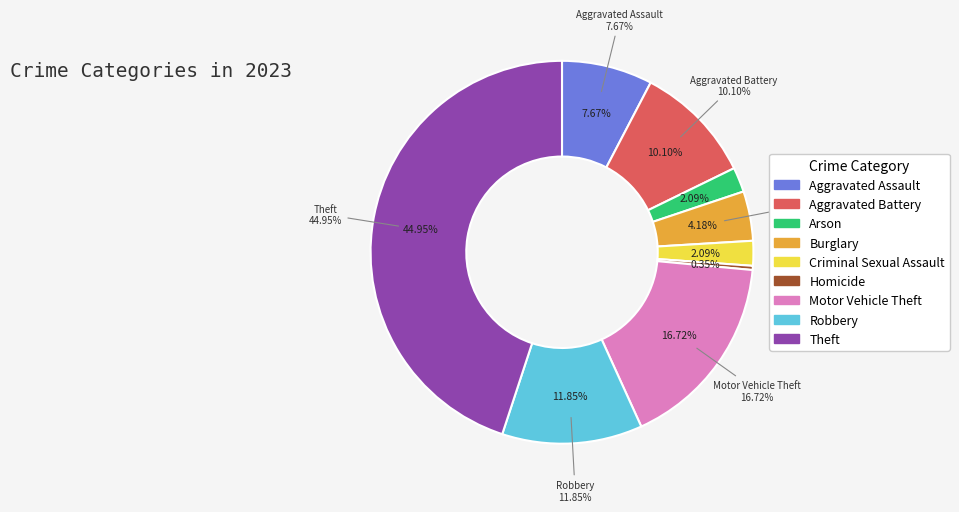

How much of the chart is everything except Homicide?

99.7%